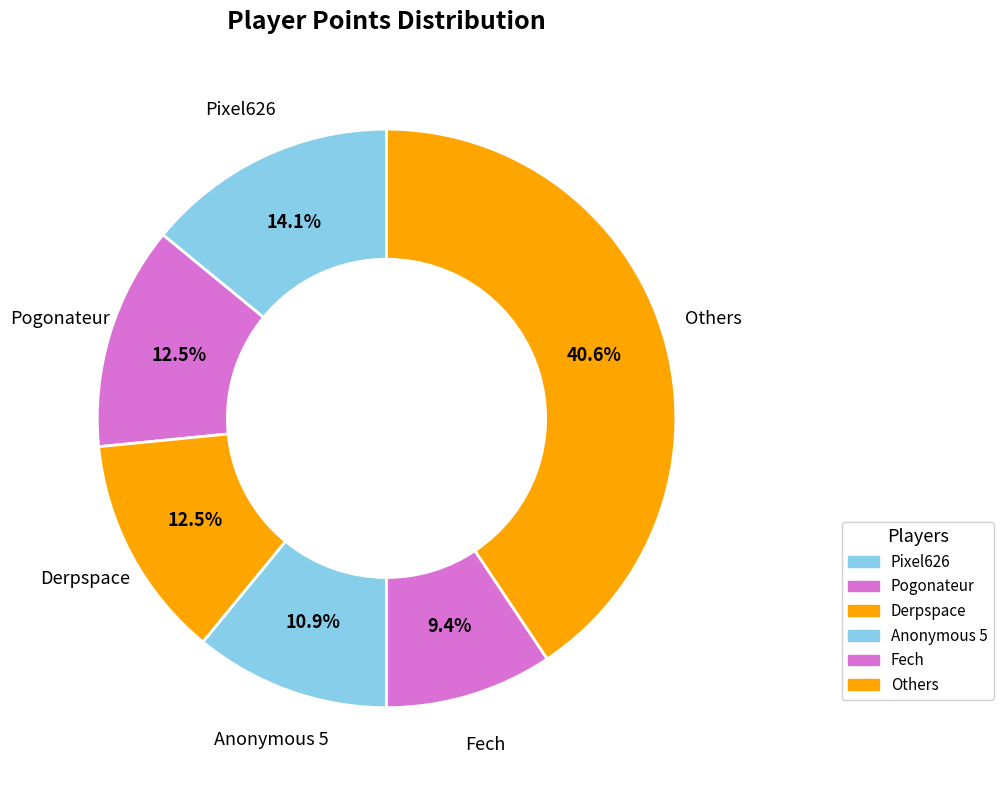

Combined, what portion of the pie is Fech and Anonymous 5?

20.3%